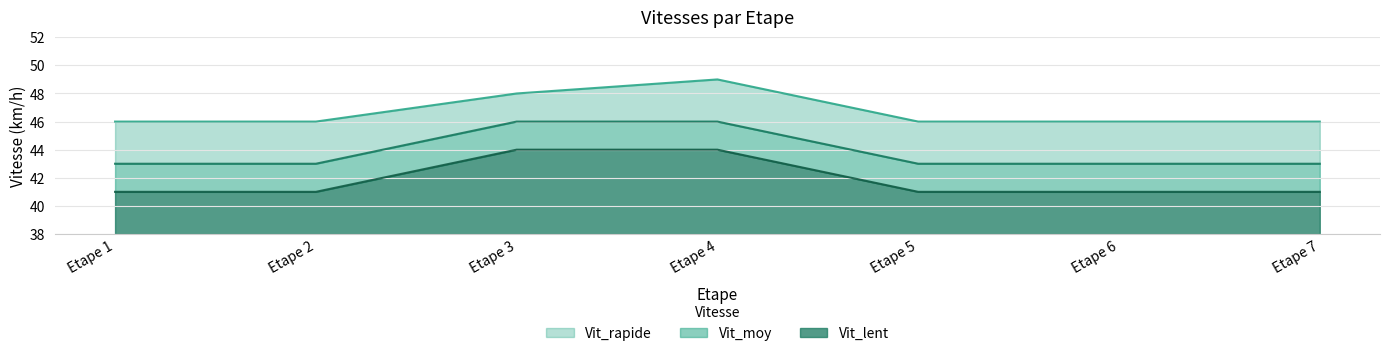

What is the total value across all series at Etape 3?

10